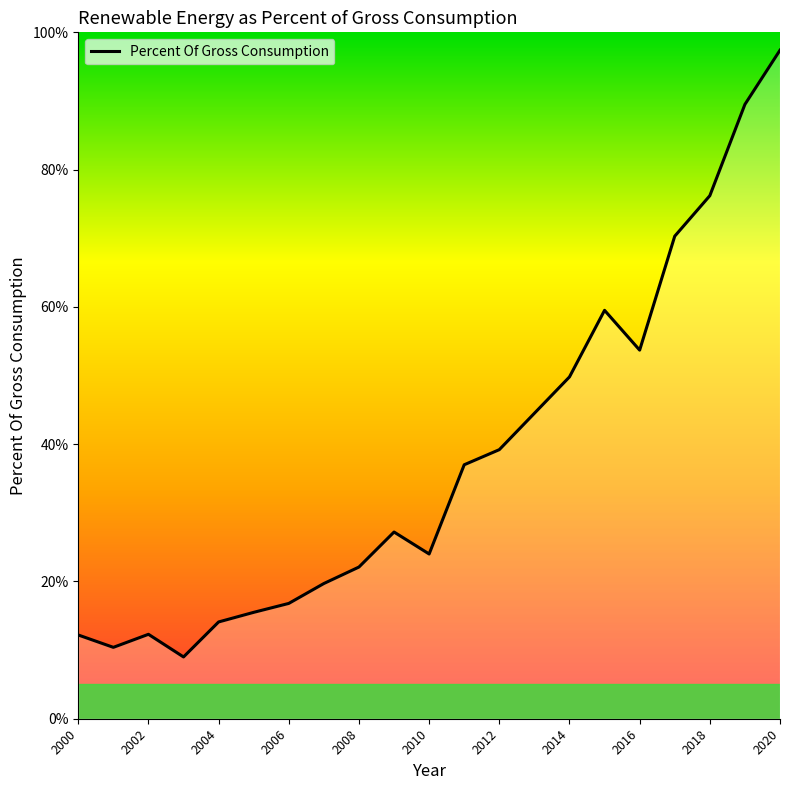

What is the smallest value displayed?

9.0